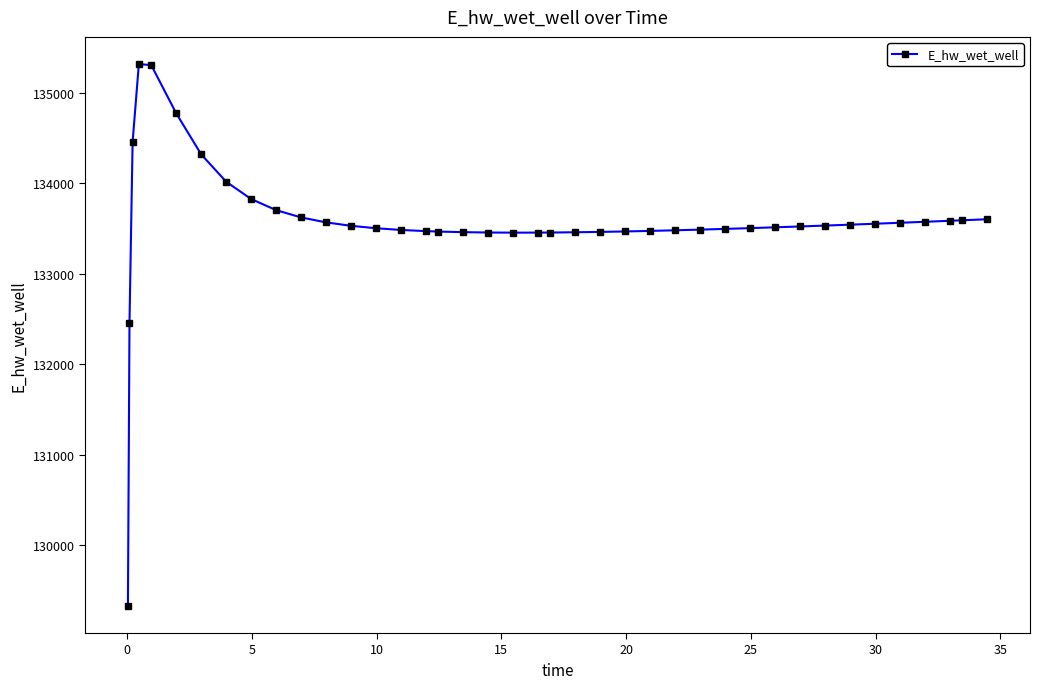

What is the greatest value displayed?

135319.0